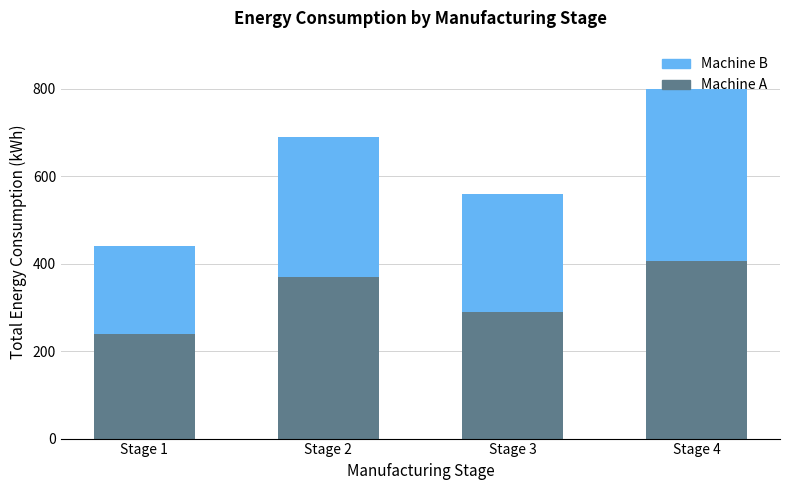

What is the difference between the Machine A values at Stage 2 and Stage 3?

80